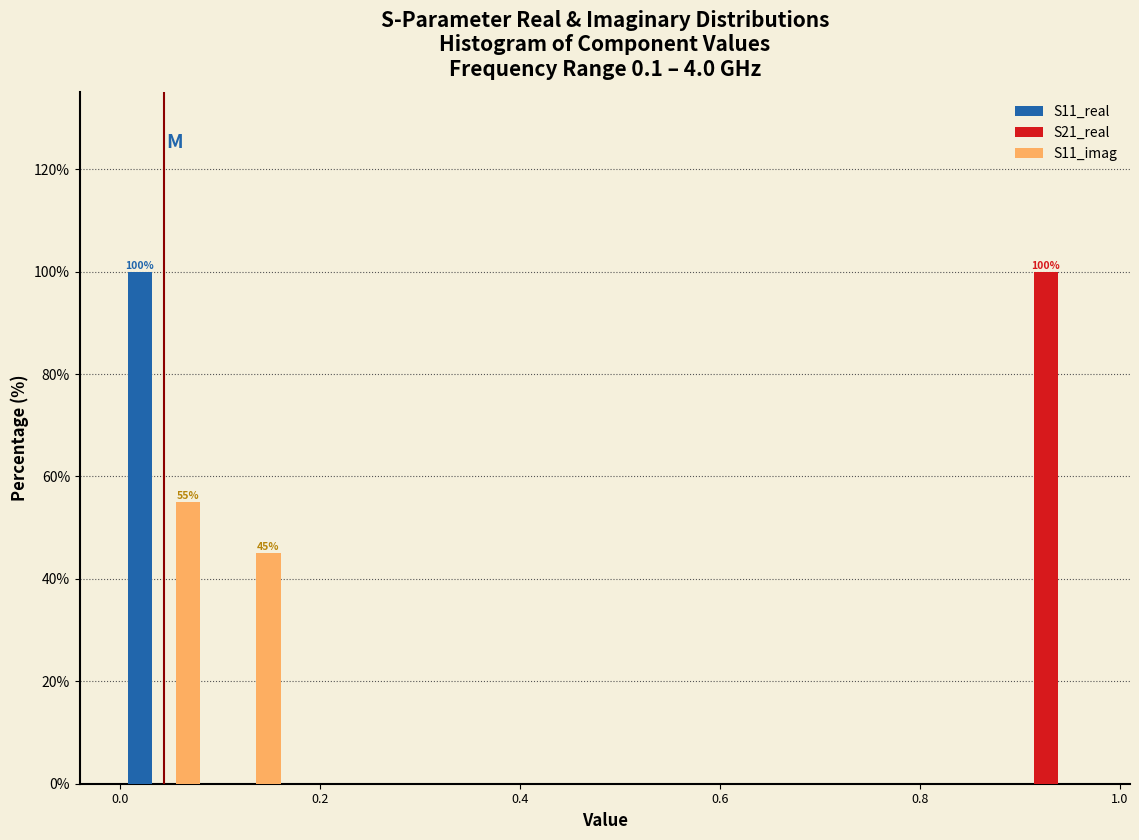

In the S21_real series, which range on the x-axis has the tallest bar?

0.88 to 0.96